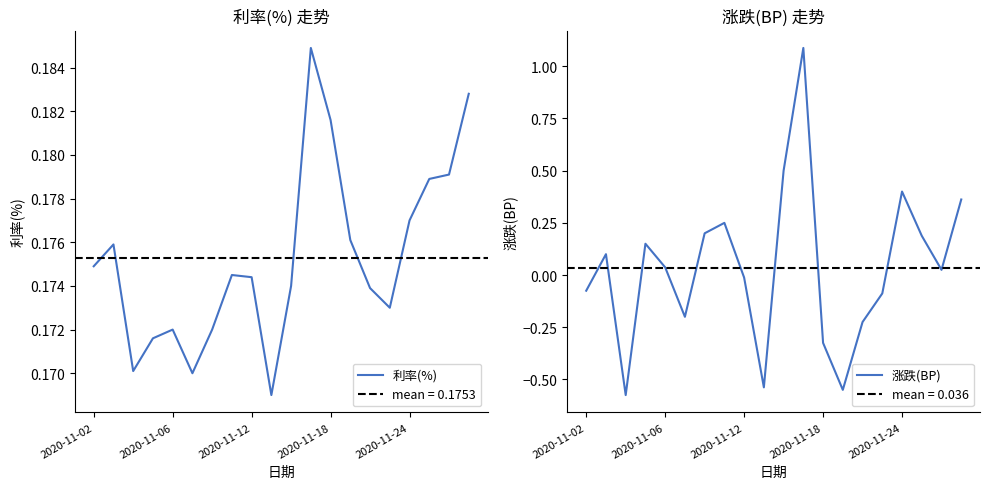

After their last crossing, which series has the higher values: 涨跌(BP) or 利率(%)?

涨跌(BP)